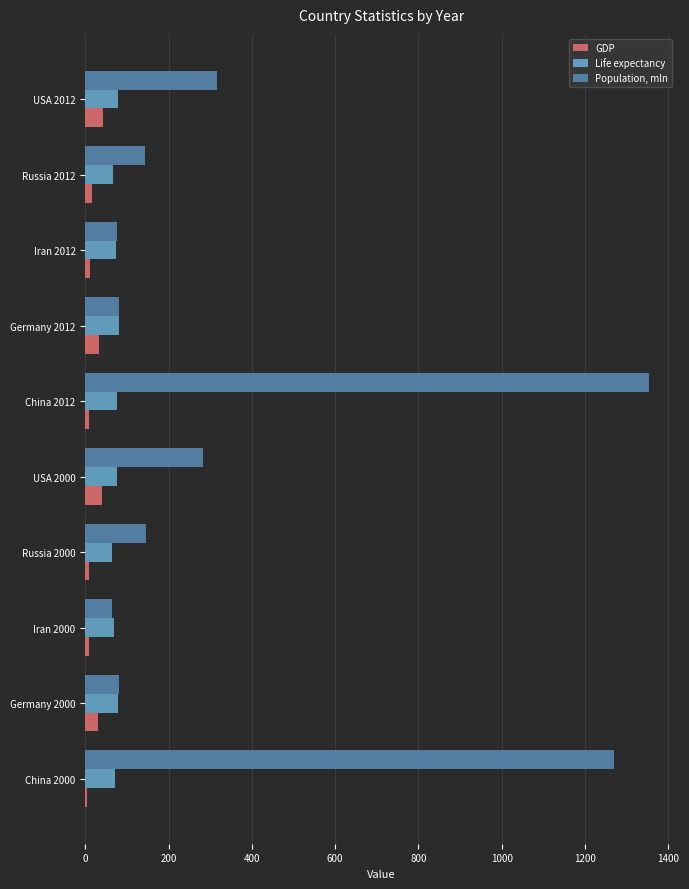

What is the approximate value of Life expectancy at USA 2000?

76.8